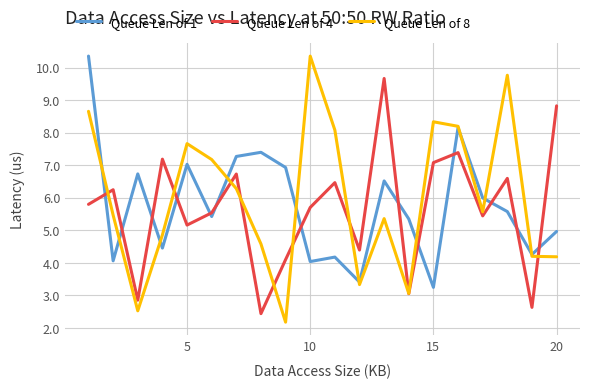

Which series has the largest total across all categories?

Queue Len of 8